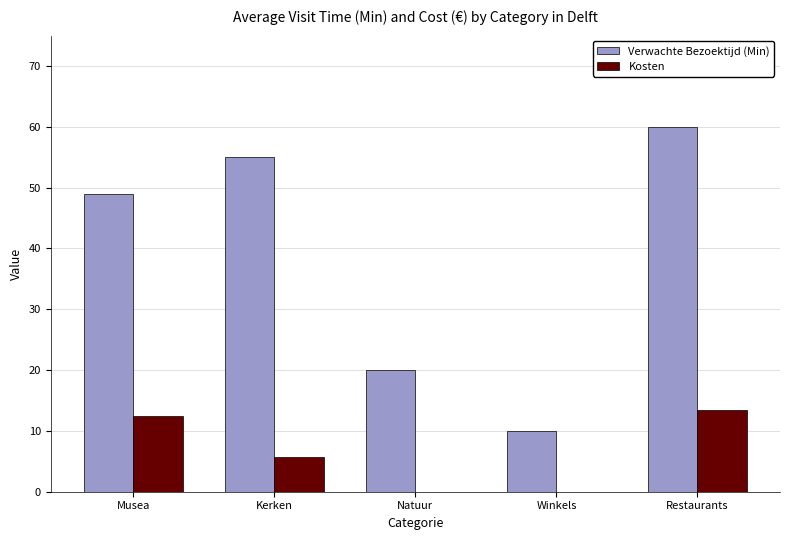

What is the total value across all series at Winkels?

10.0